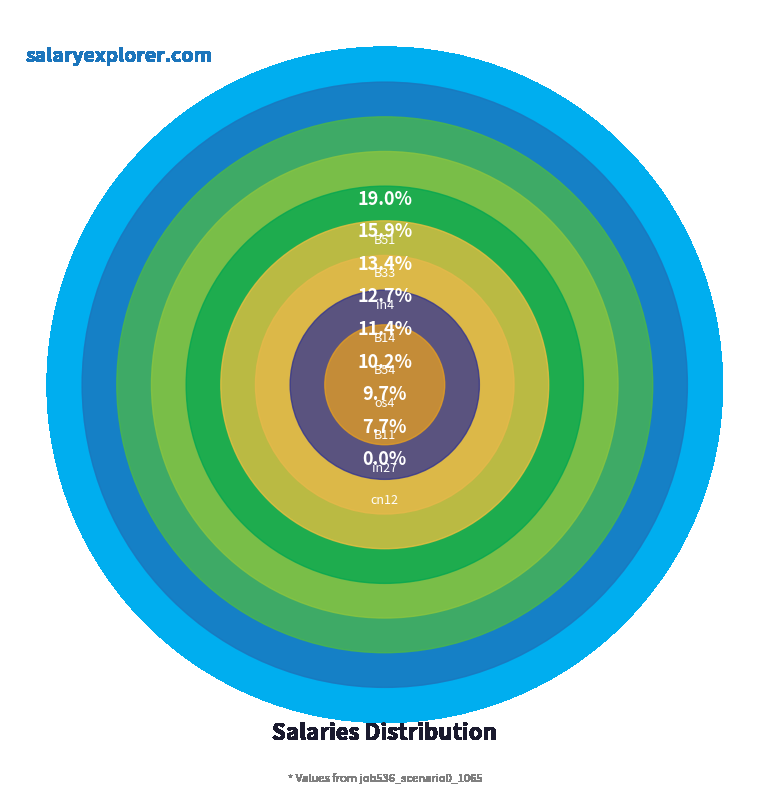

To the nearest percent, what portion does in4 represent?

13%